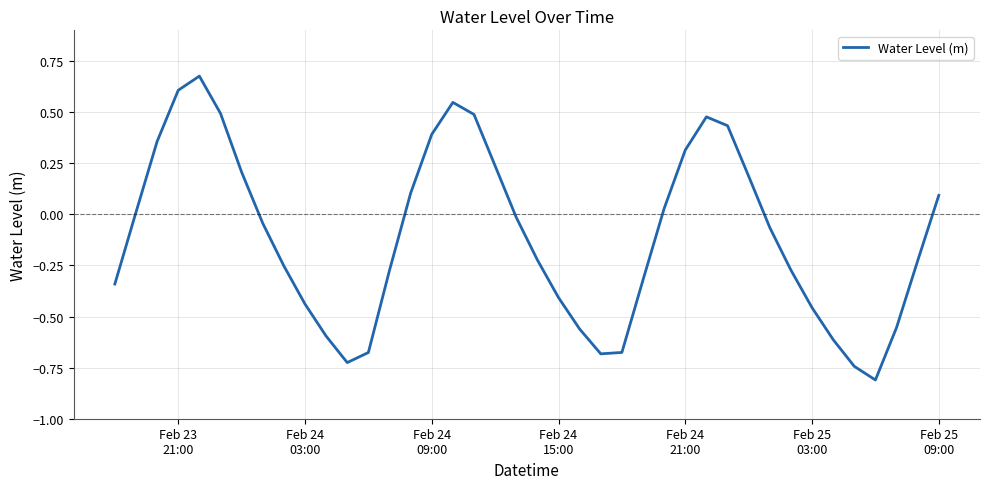

What is the smallest value displayed?

-0.8